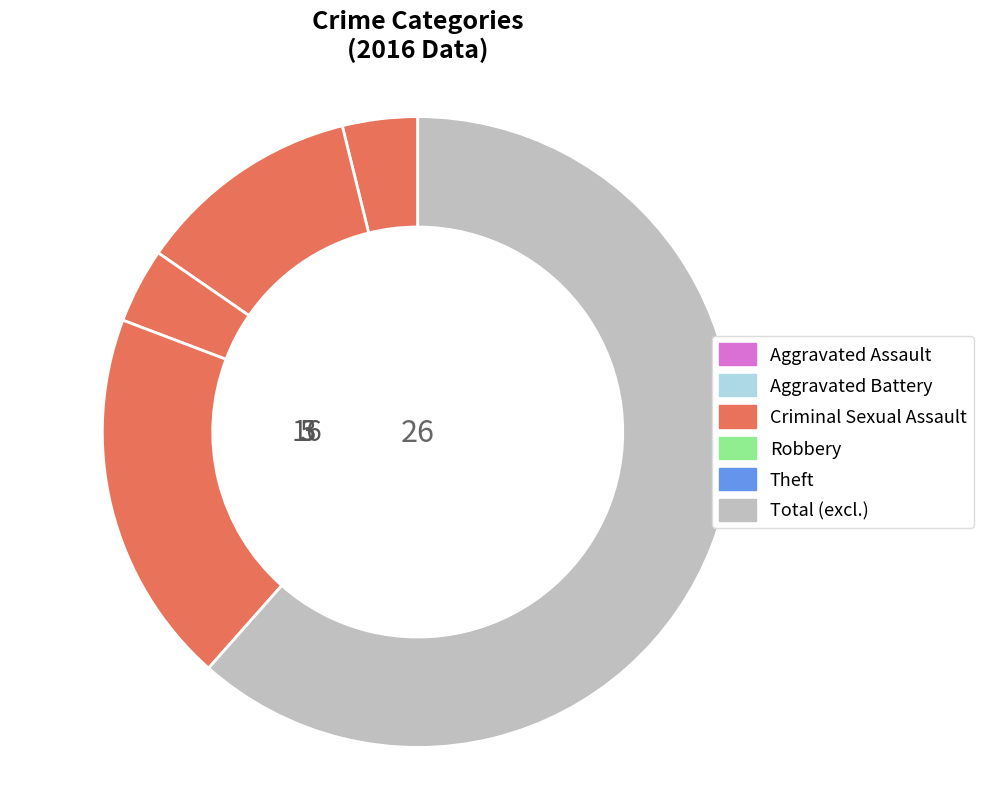

To the nearest percent, what is the difference between the largest and smallest slice percentages?

62%